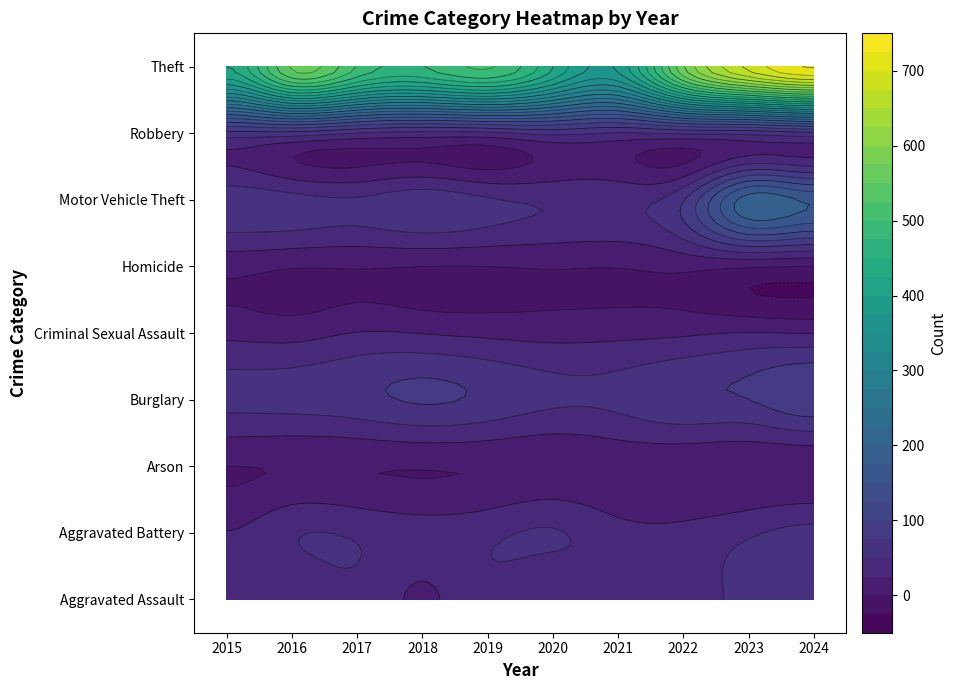

At which label does Aggravated Battery first exceed 46?

2016